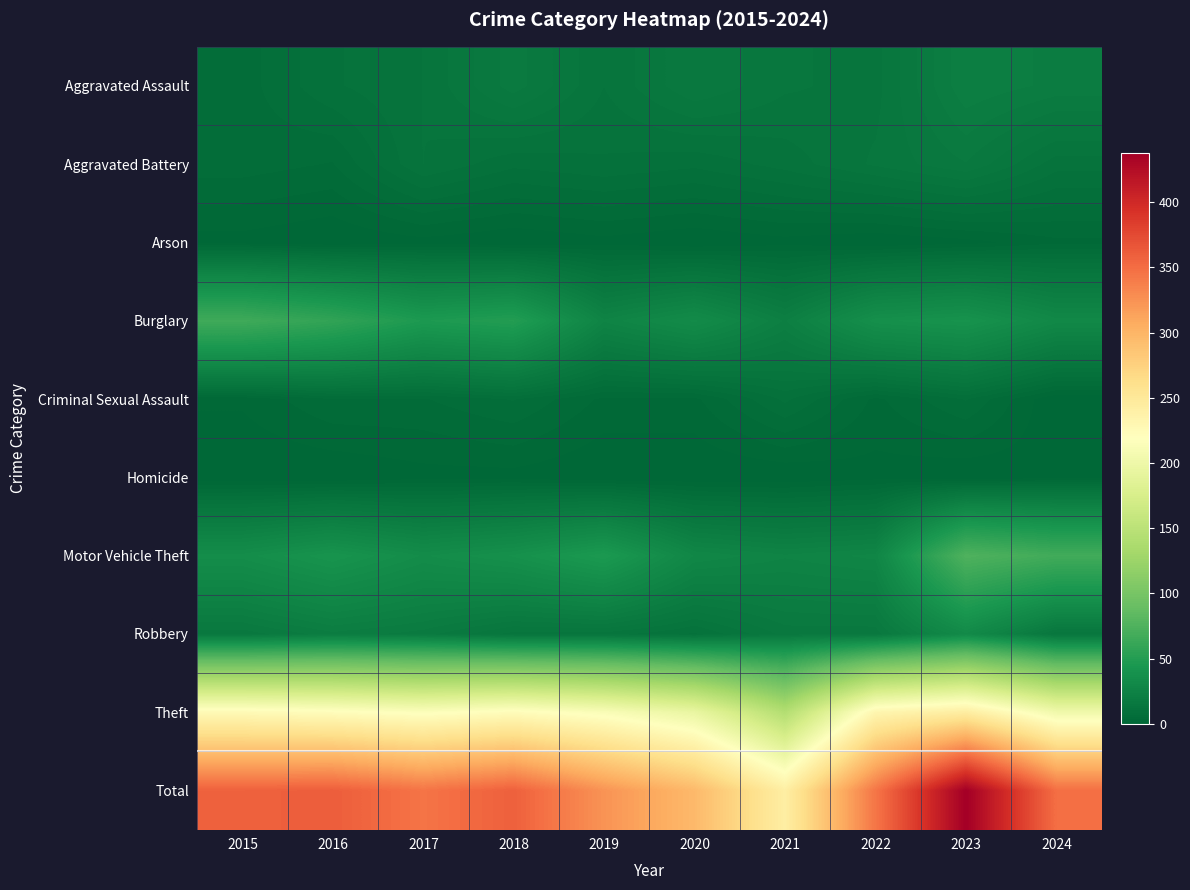

What is the difference between the highest and lowest values at 2019?

324